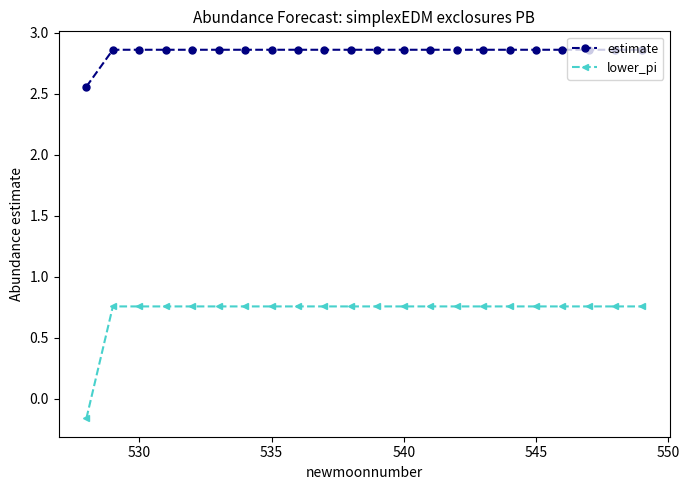

What is the average value of the estimate series?

2.8